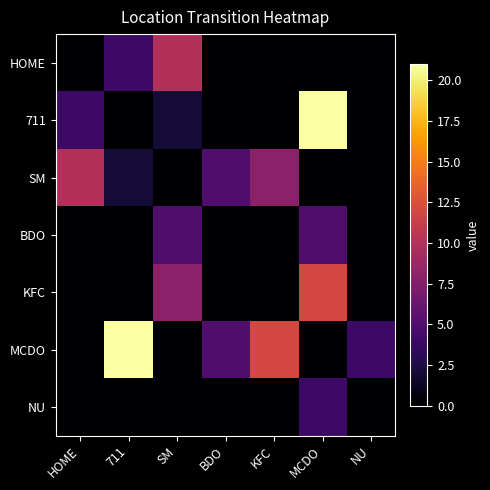

At how many categories does at least one series exceed 4?

6